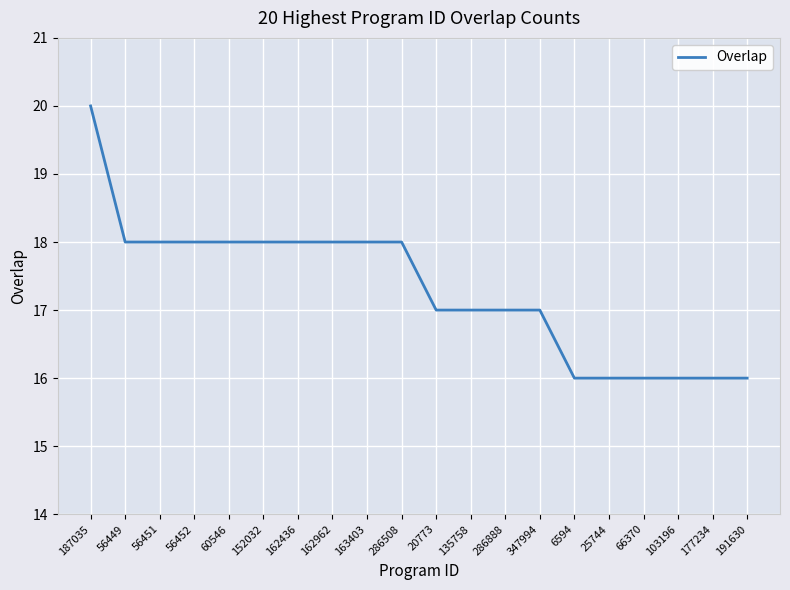

What position from the right is 135758?

9